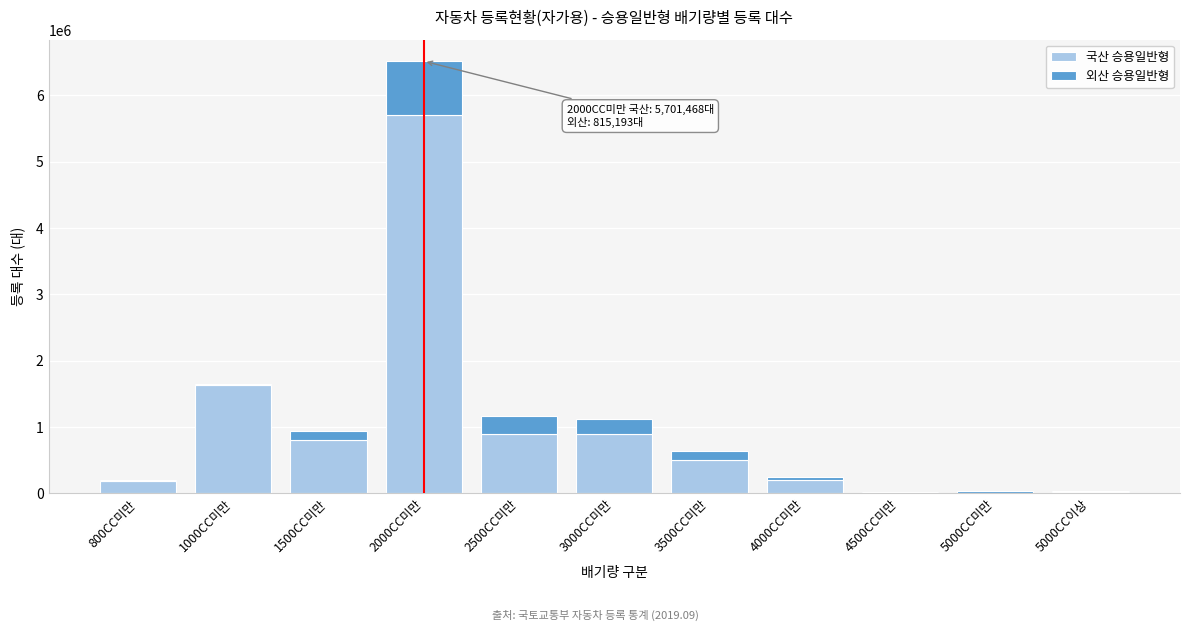

At which label is 국산 승용일반형 closest to 2852499?

1000CC미만